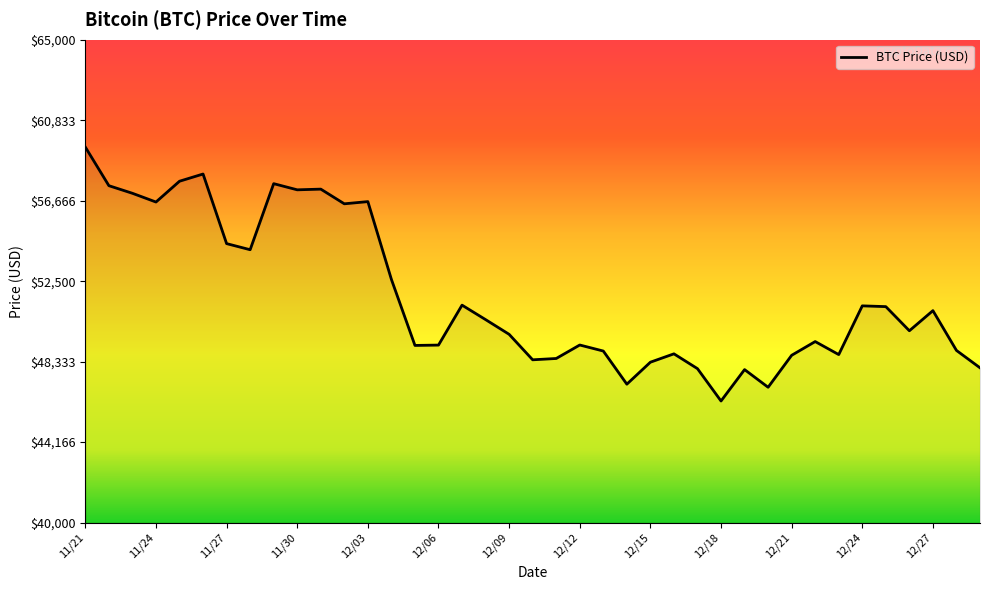

What is the maximum value shown in the chart?

59441